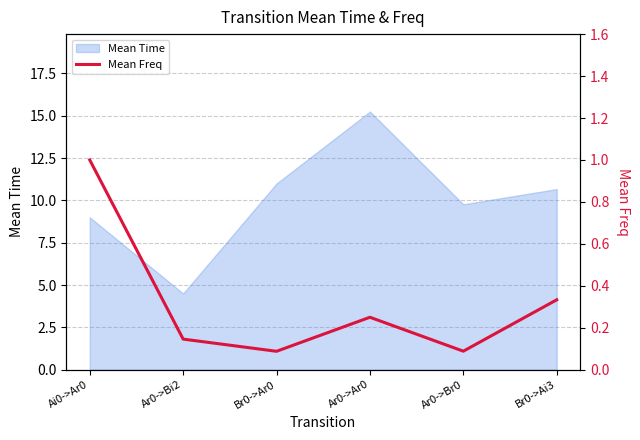

True or false: Mean Time has a value of 4.5 at Ar0->Bi2.

True